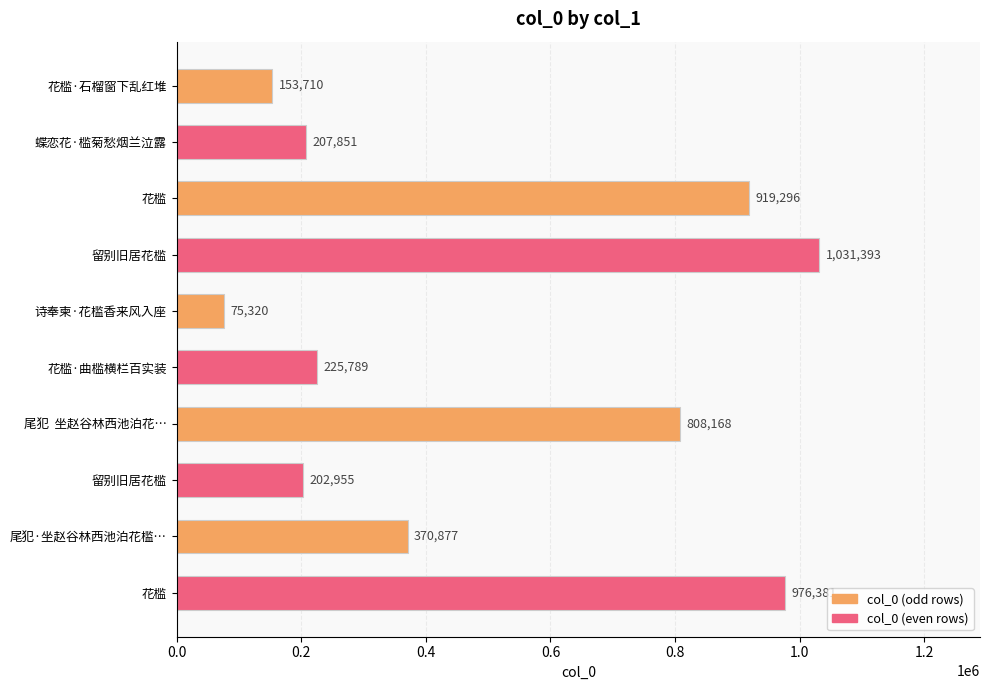

What is the difference between the maximum and minimum values?

956073